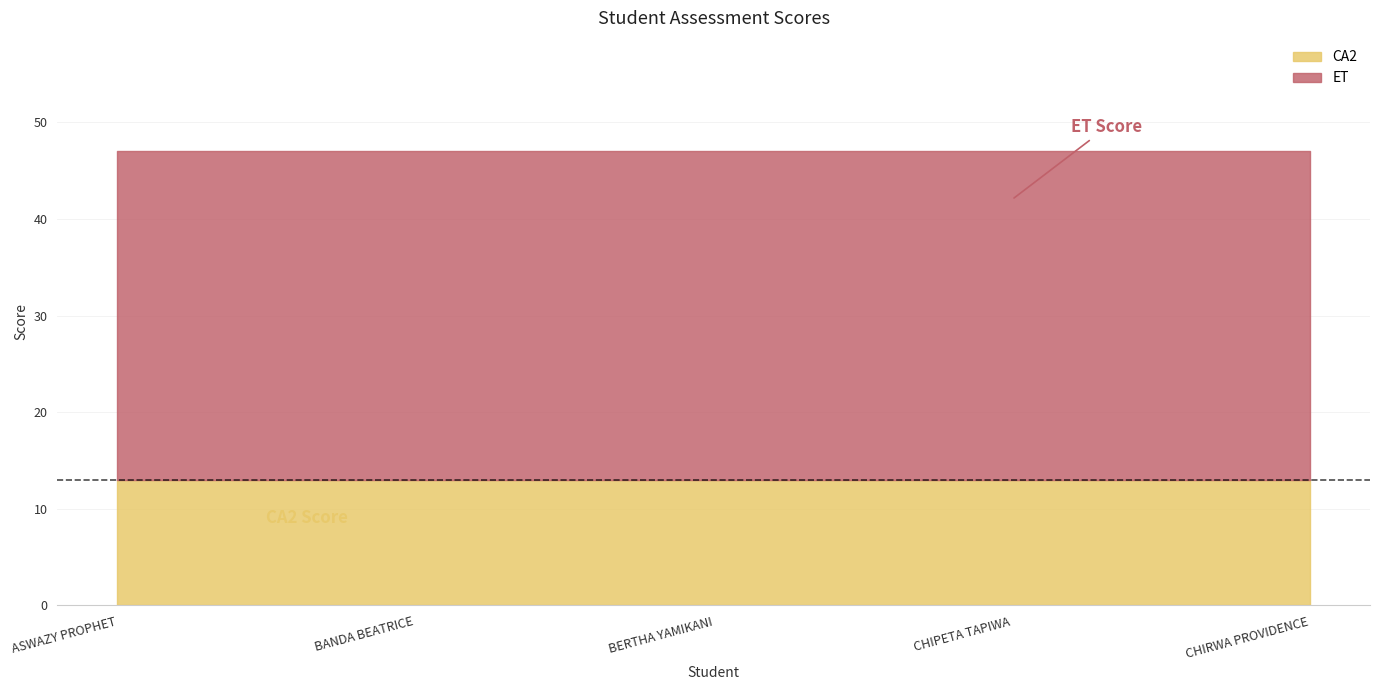

Count the number of categories in the chart.

5